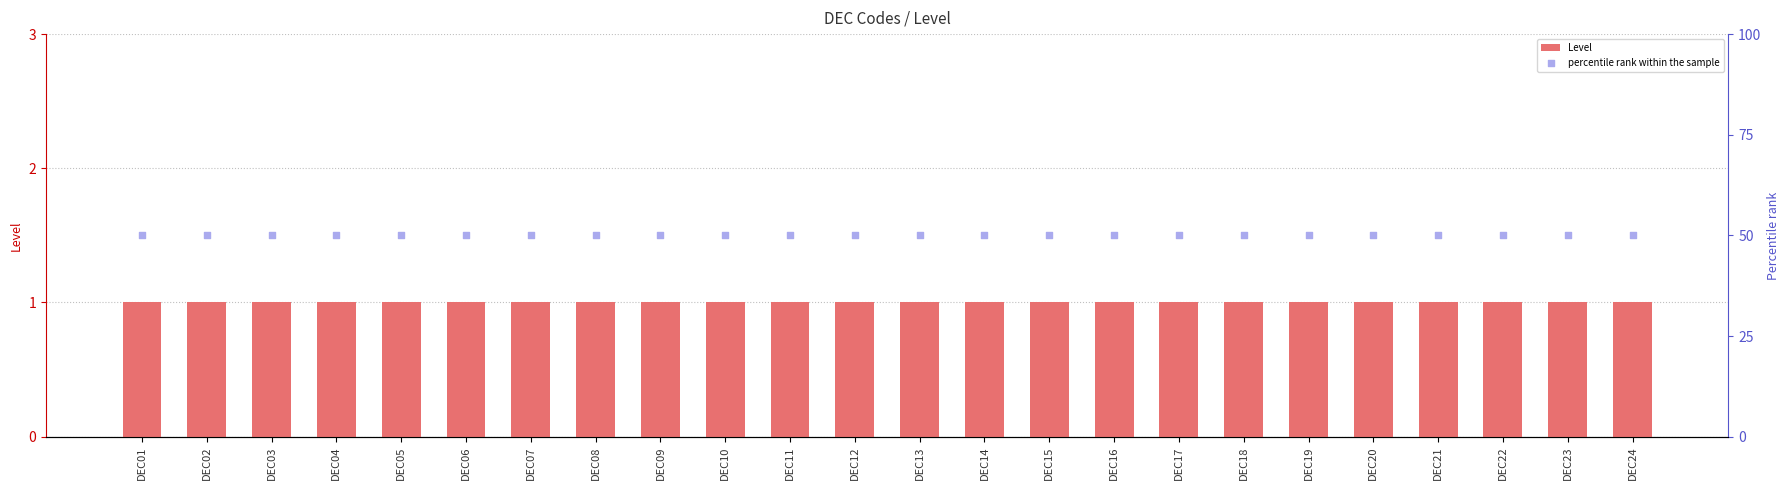

Which series reaches the minimum Y coordinate?

Level